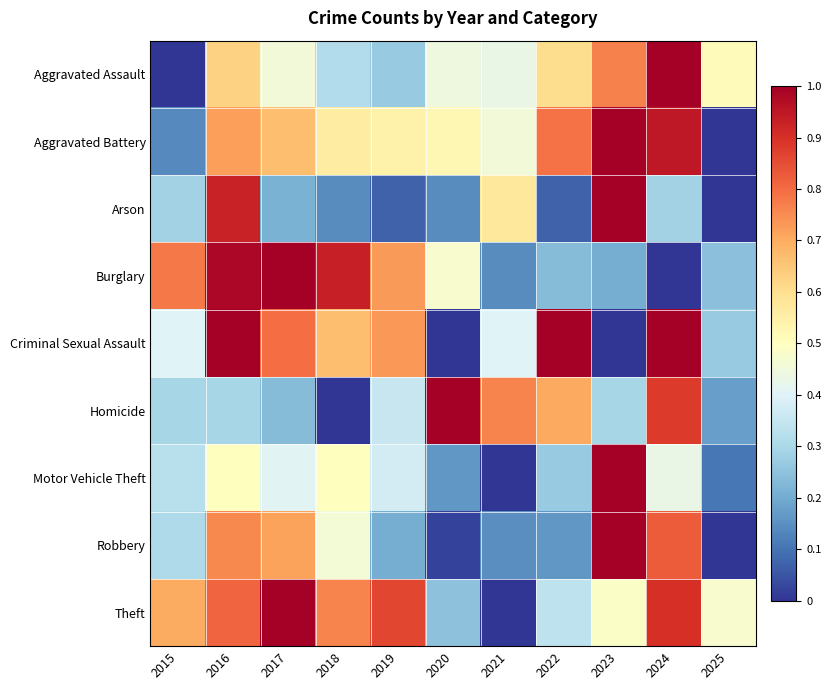

What is the total value across all series at 2022?

4.2